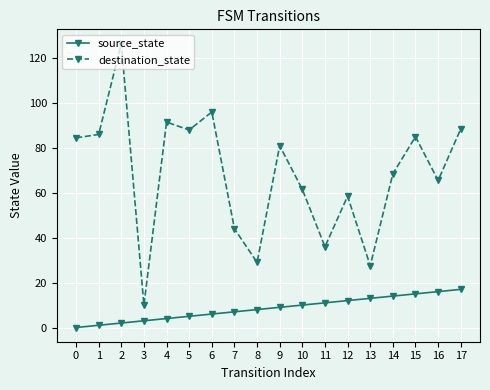

Read the destination_state value at 10.

61.5